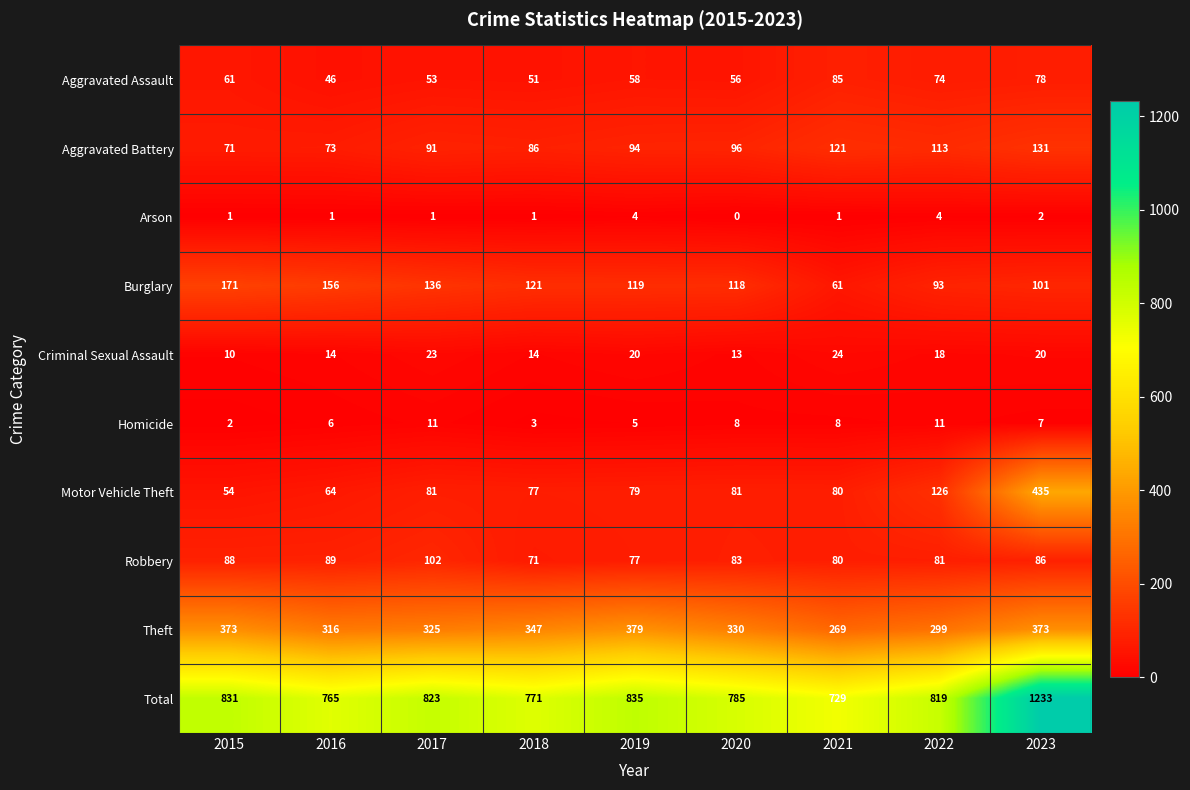

What is the total value across all series at 2018?

1542